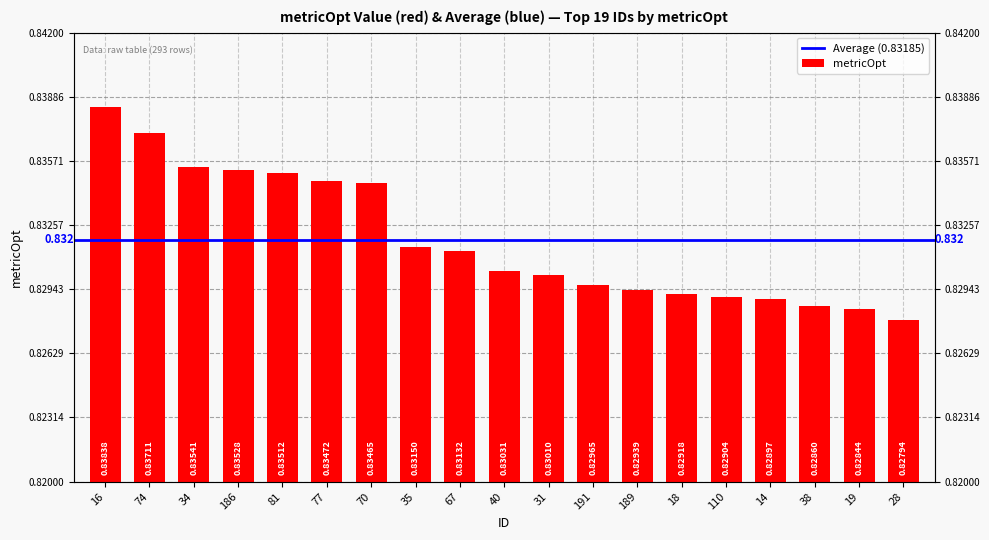

What is the greatest value displayed?

0.8